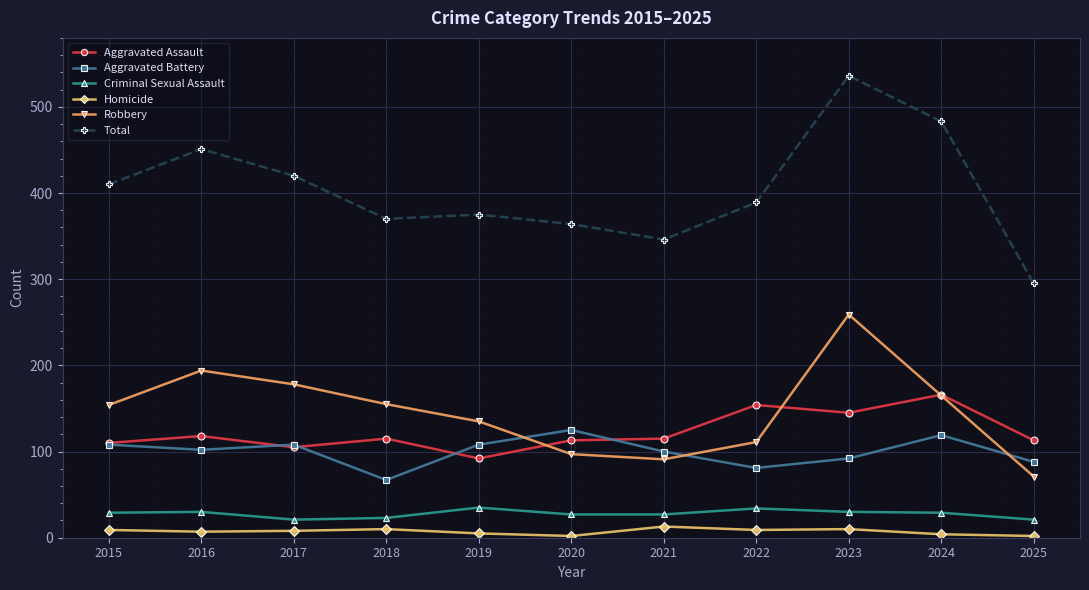

Does the chart have visible grid lines?

Yes